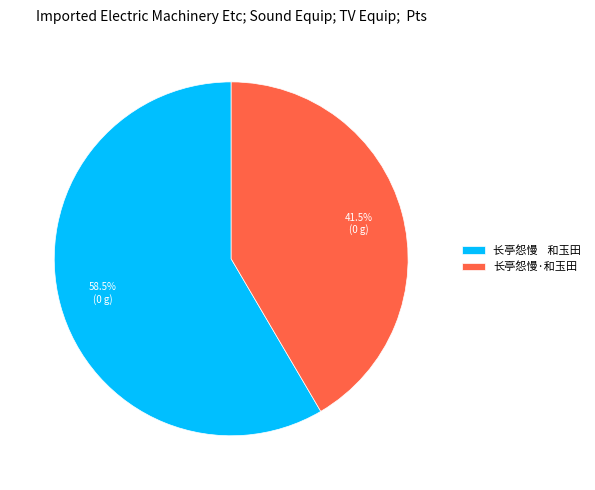

Which slice is the largest?

长亭怨慢 和玉田